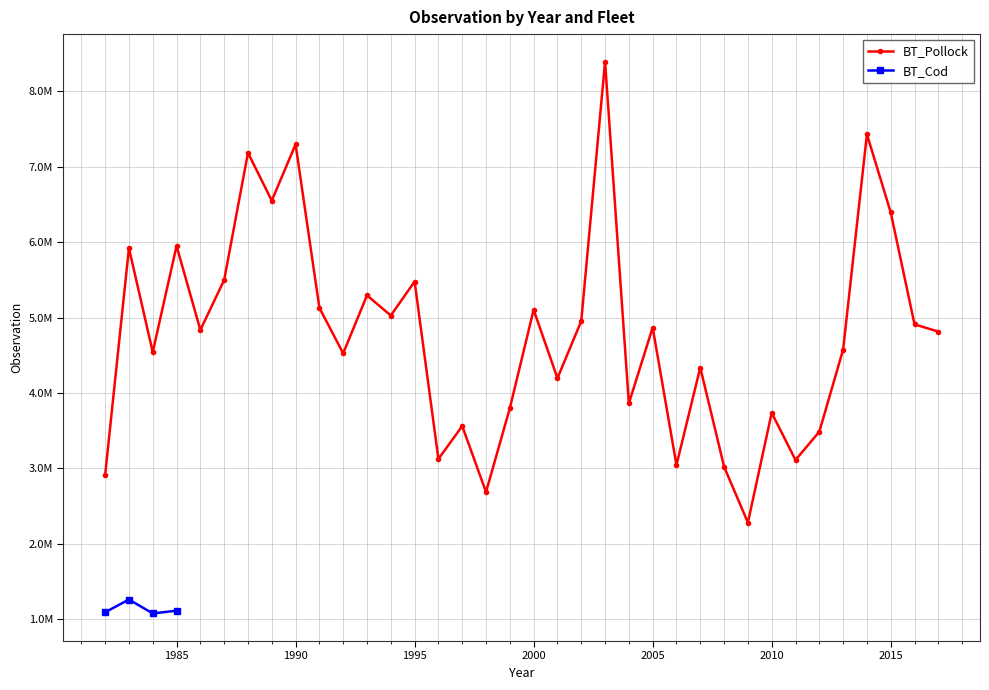

What is the difference between the values at 1995 and 1988?

1706124.9